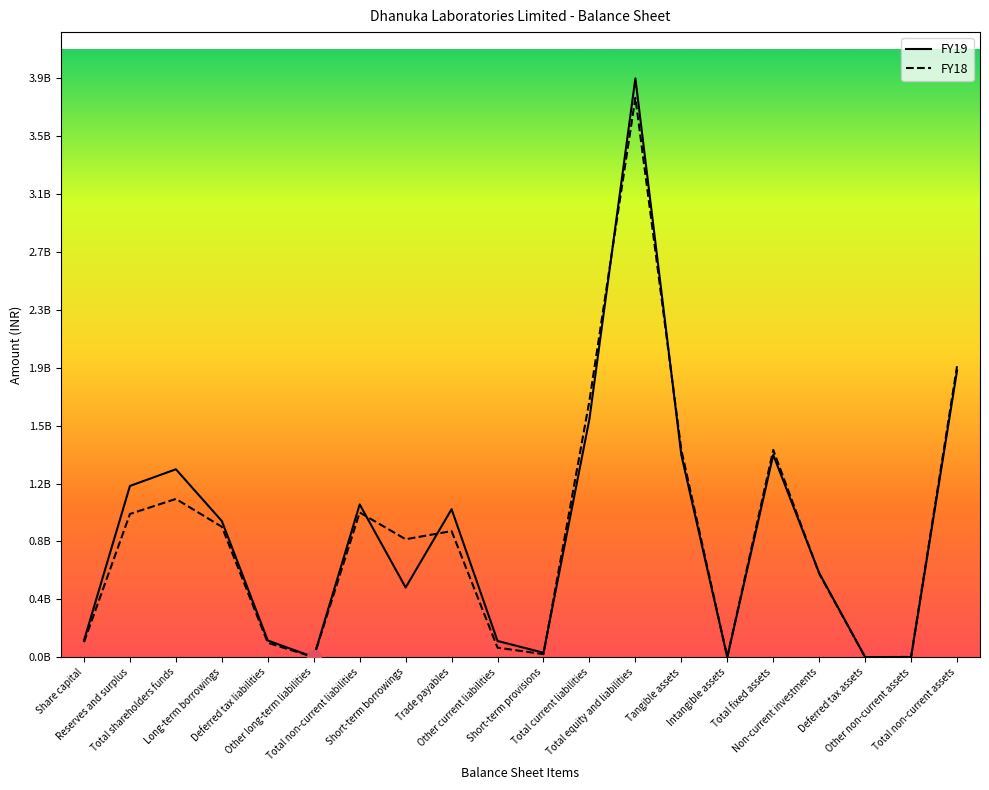

At which category does the chart reach its peak across all series?

Total equity and liabilities